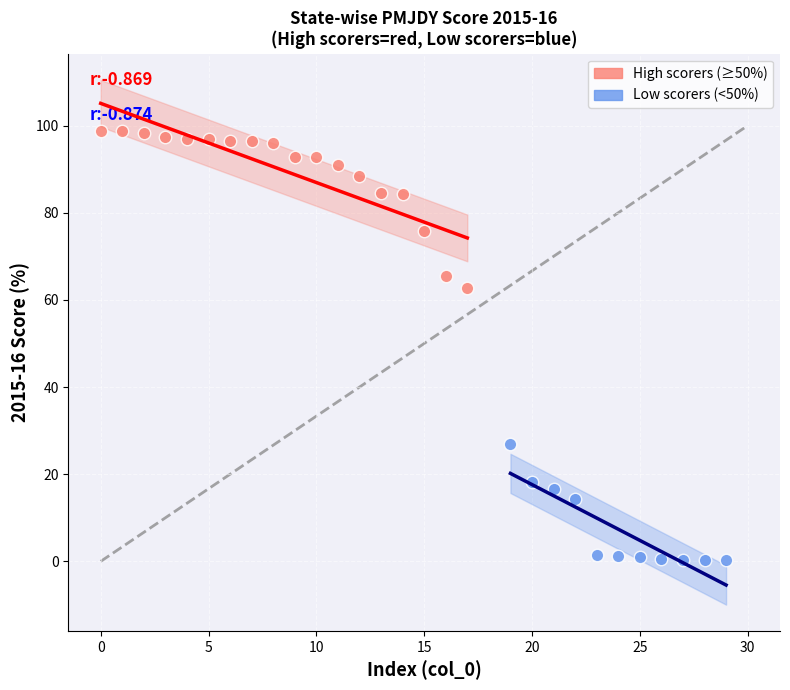

Which series has the largest Y range (max minus min)?

High scorers (≥50%)